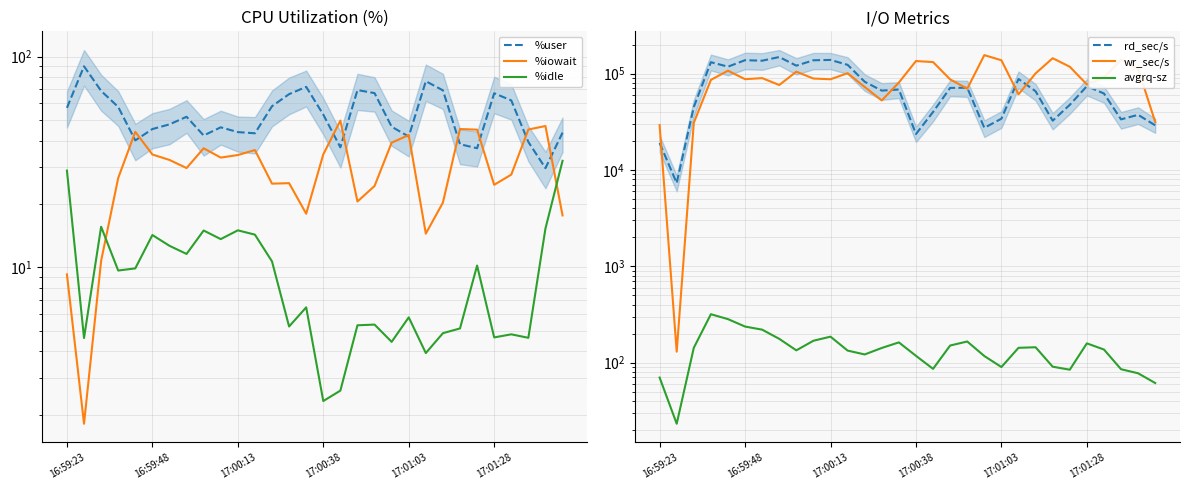

Which series has the widest spread of values?

wr_sec/s